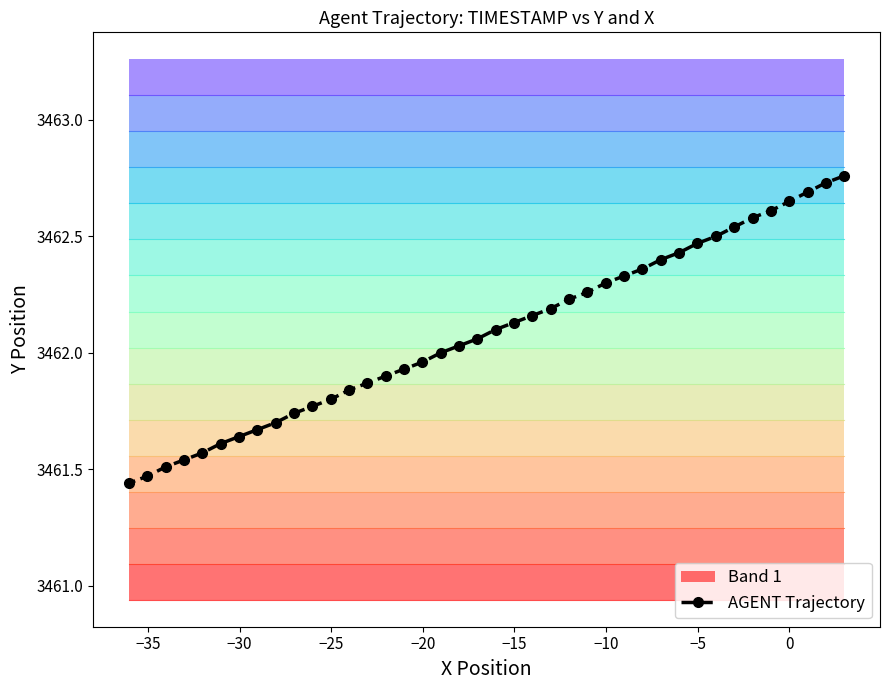

True or false: there are more than 0 points higher than both neighbors.

False